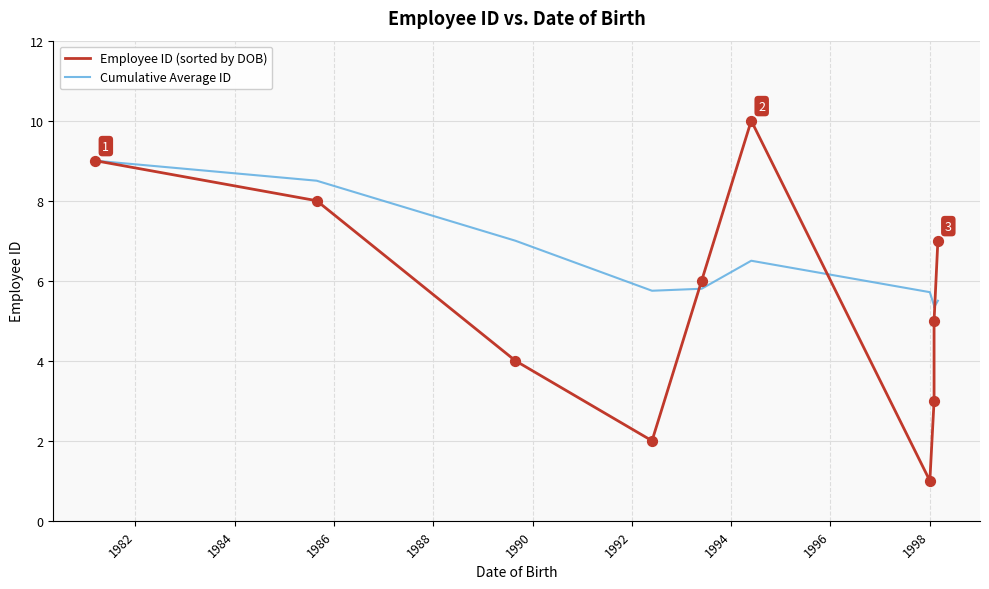

Which series has the largest total across all categories?

Cumulative Average ID